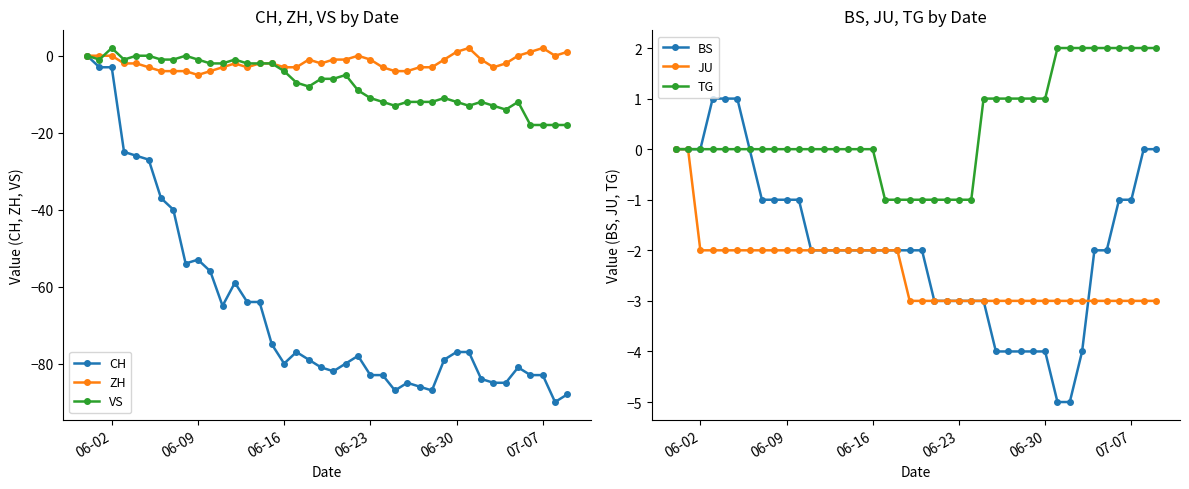

The CH series shows -83 at 06-23. True or false?

True